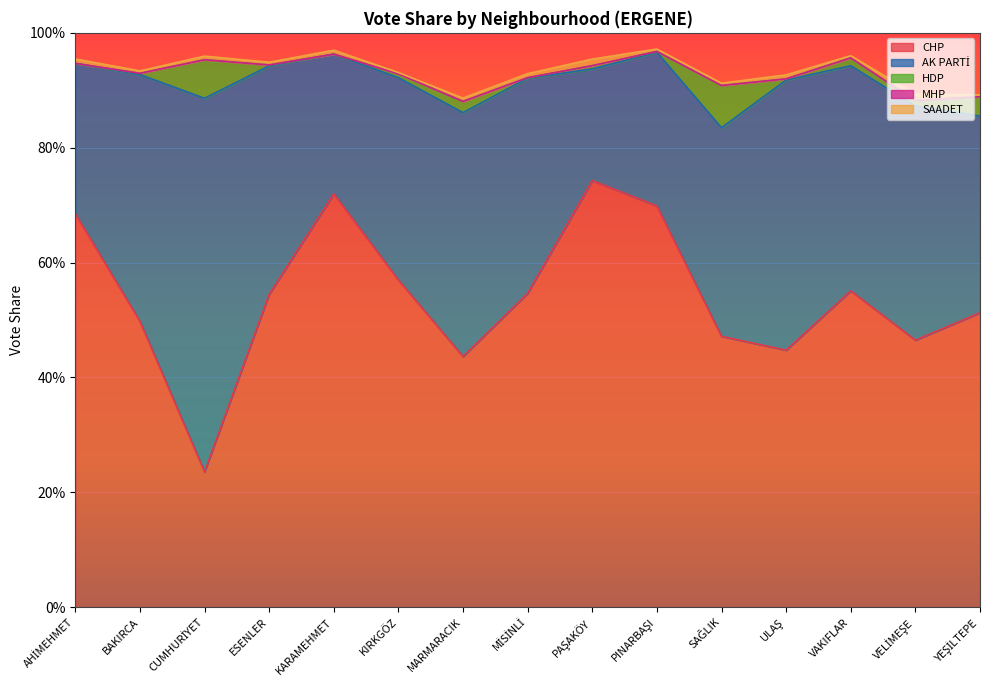

What is the label of the 3rd point from the right?

VAKIFLAR